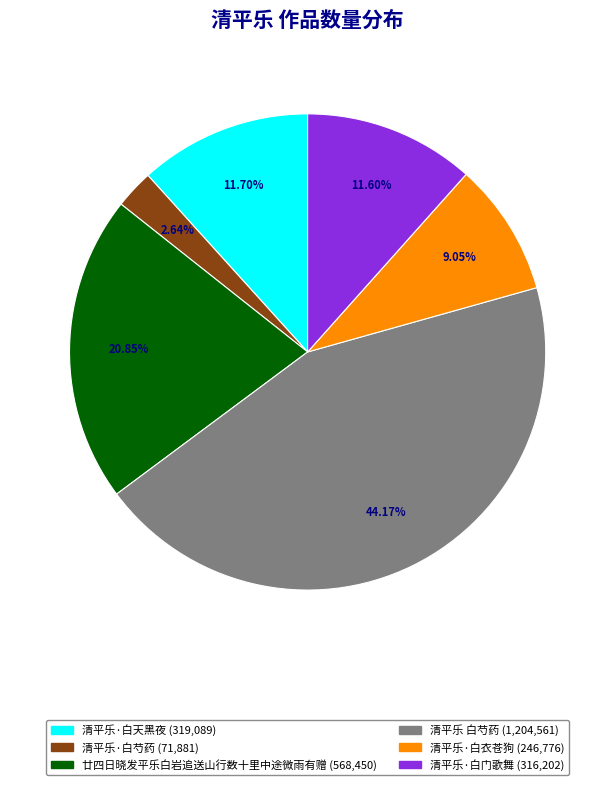

To the nearest percent, what percentage of the pie is 清平乐·白衣苍狗?

9%